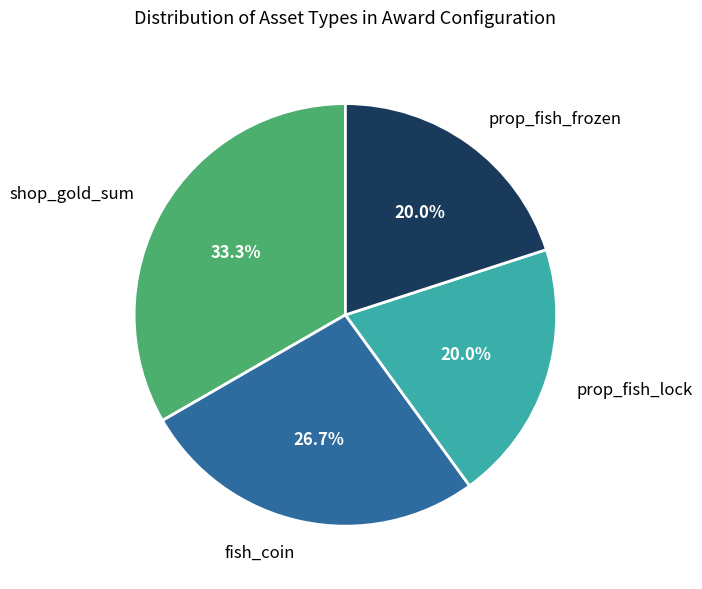

What is the ratio of the value at shop_gold_sum to the value at prop_fish_lock?

1.7